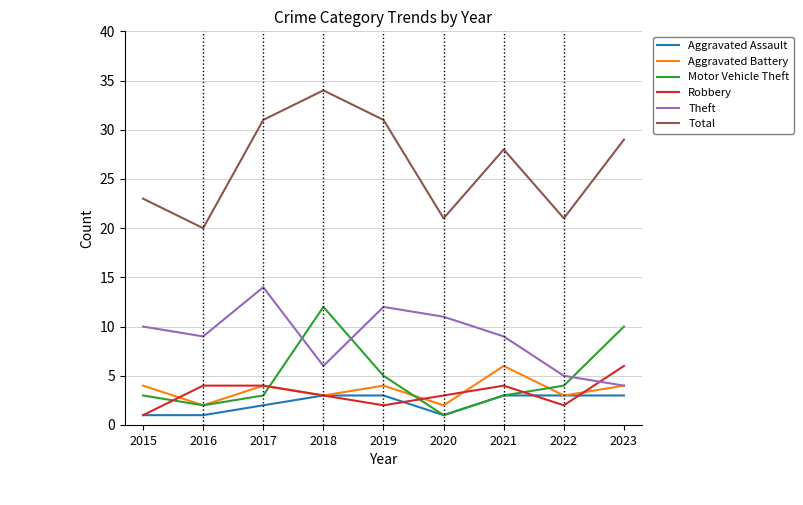

At which category does the chart reach its peak across all series?

2018